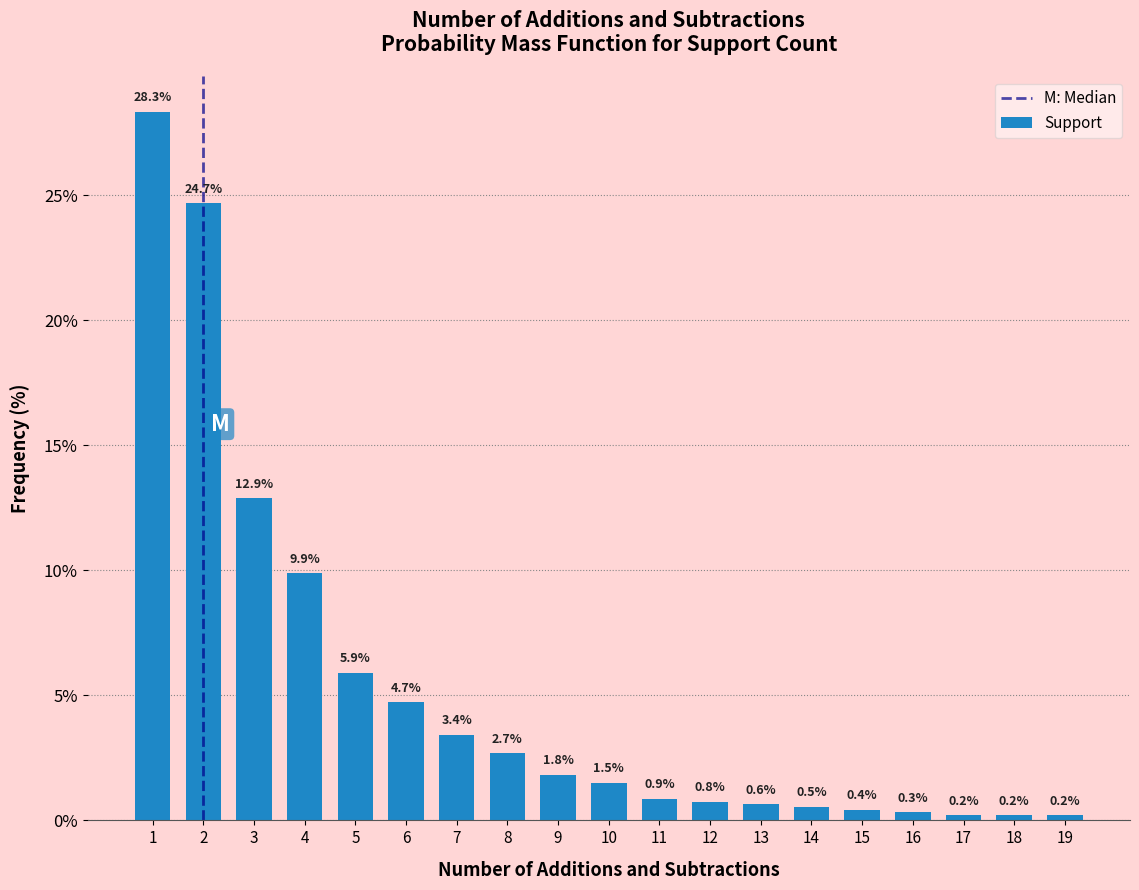

Reading left to right, extract all data points from this chart.

28.3	24.7	12.9	9.9	5.9	4.7	3.4	2.7	1.8	1.5	0.9	0.8	0.6	0.5	0.4	0.3	0.2	0.2	0.2